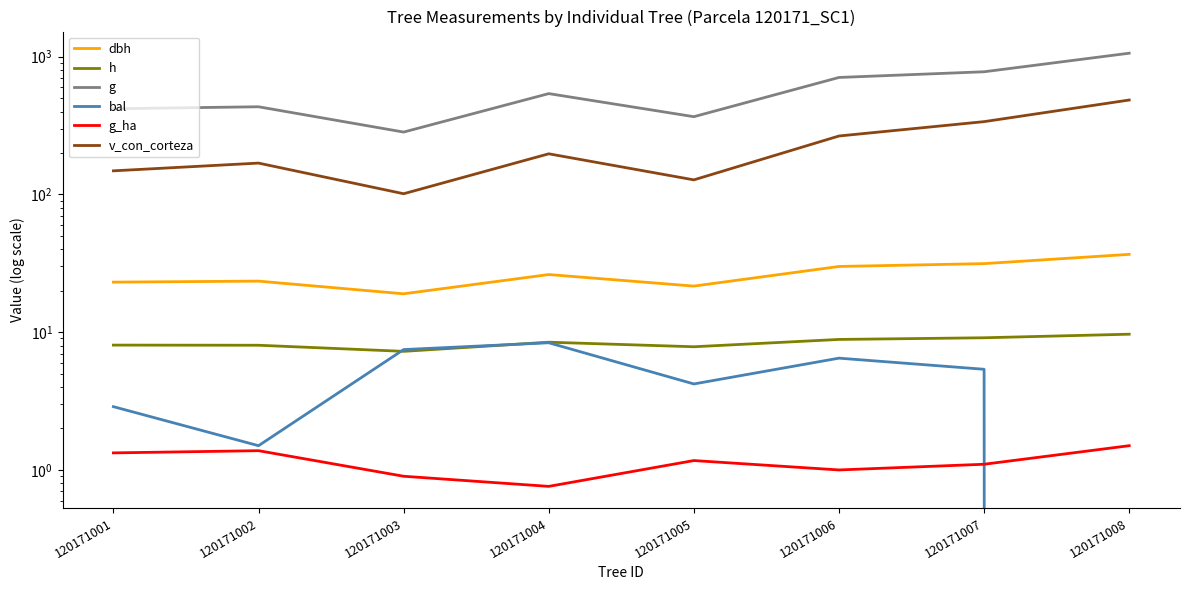

Where is the first local minimum for g?

120171003